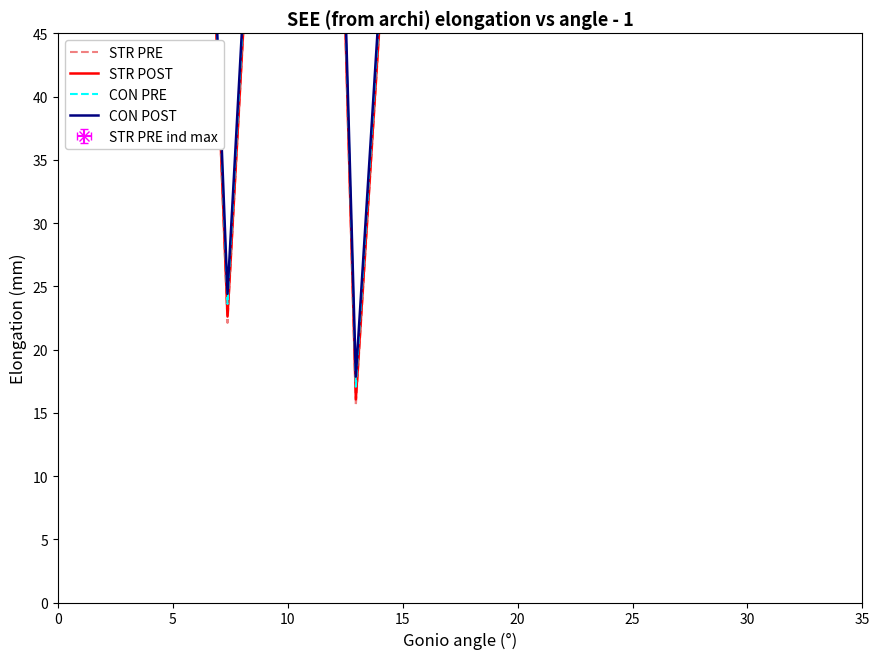

What is the difference between the STR PRE values at 15 and 30?

62.3